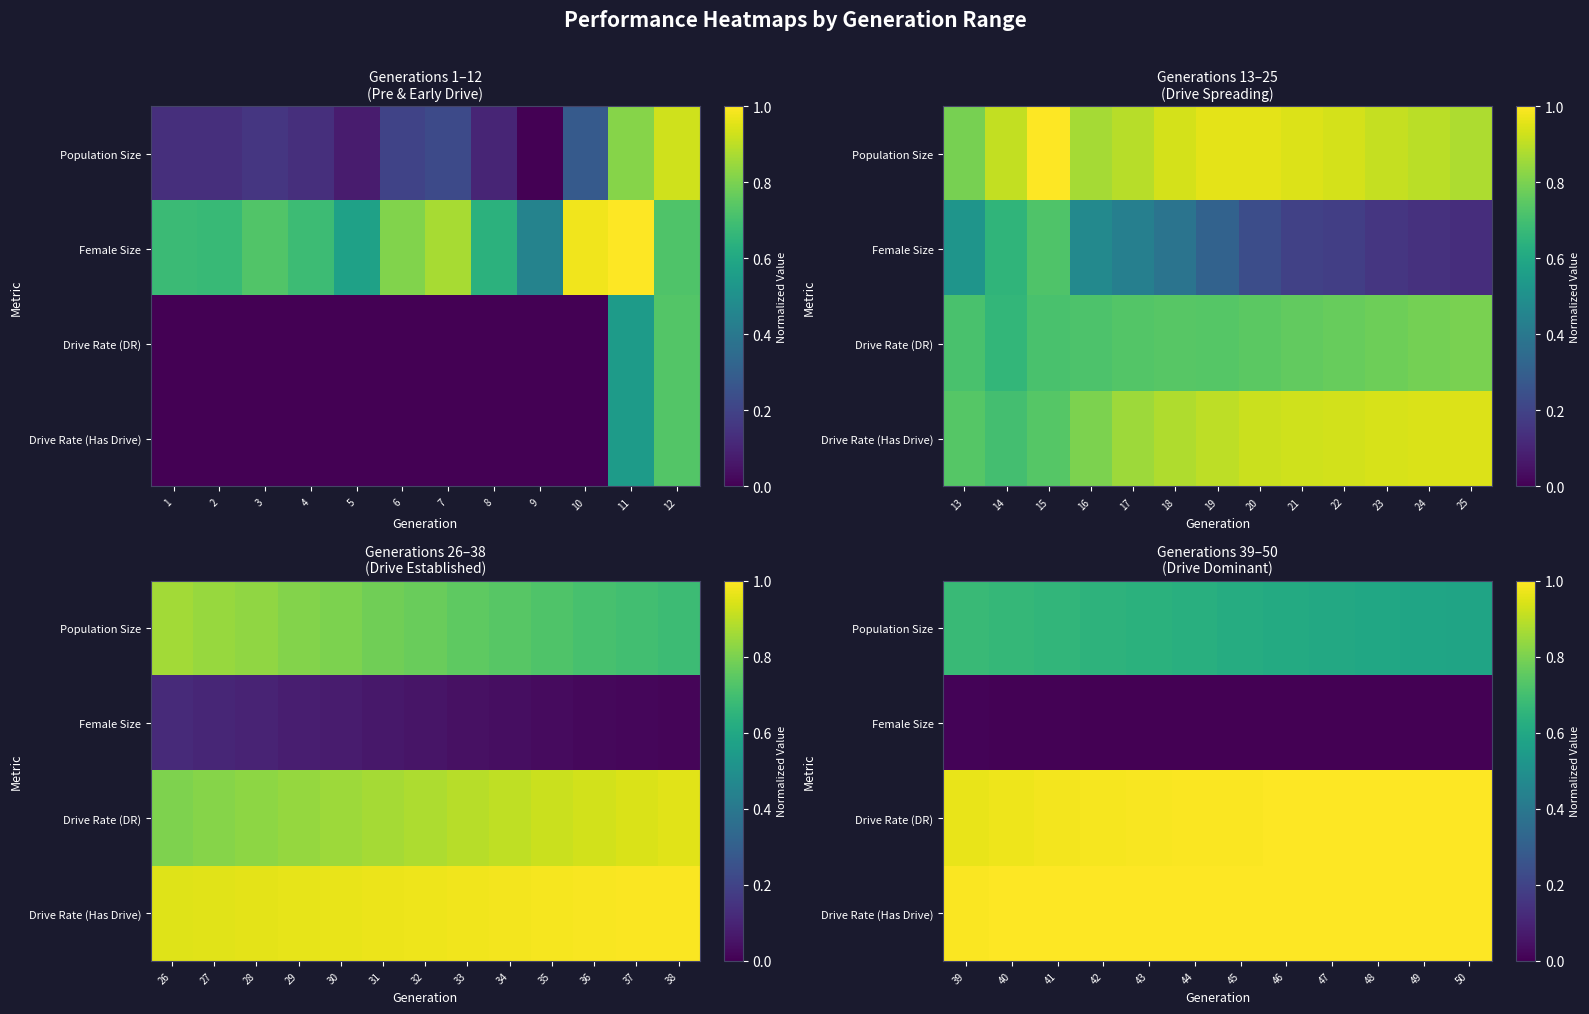

List the series in order of their peak value, lowest first.

Female Size, Population Size, Drive Rate (DR), Drive Rate (Has Drive)